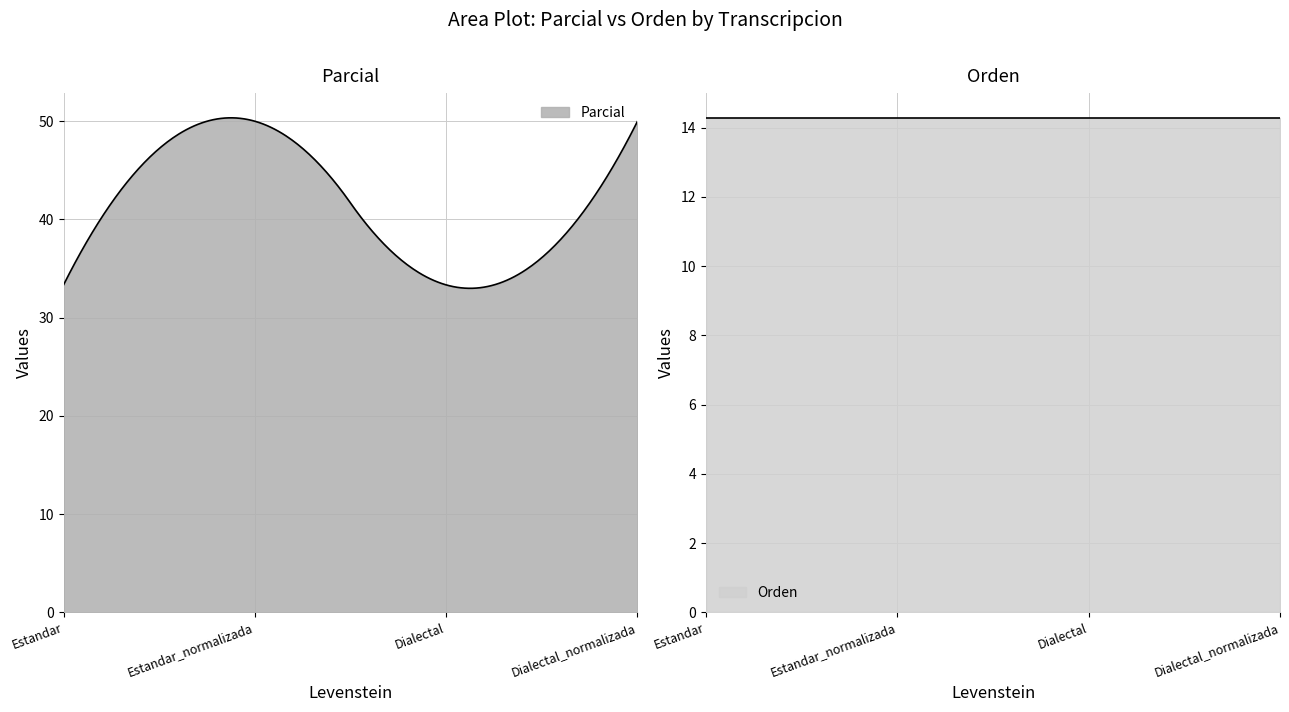

Rank the categories by Orden value from highest to lowest.

Estandar, Estandar_normalizada, Dialectal, Dialectal_normalizada